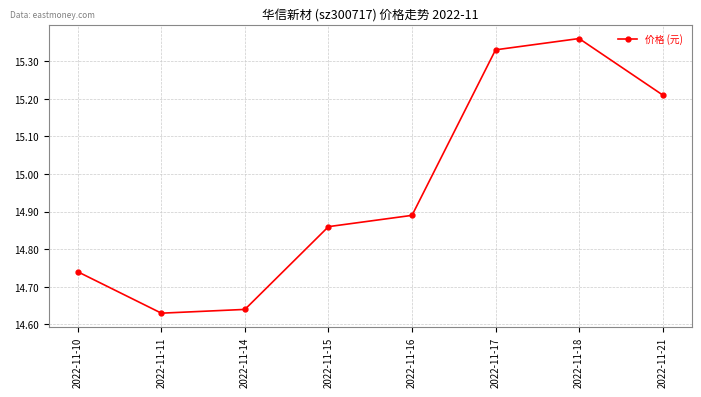

At which label is the value closest to 14?

2022-11-11